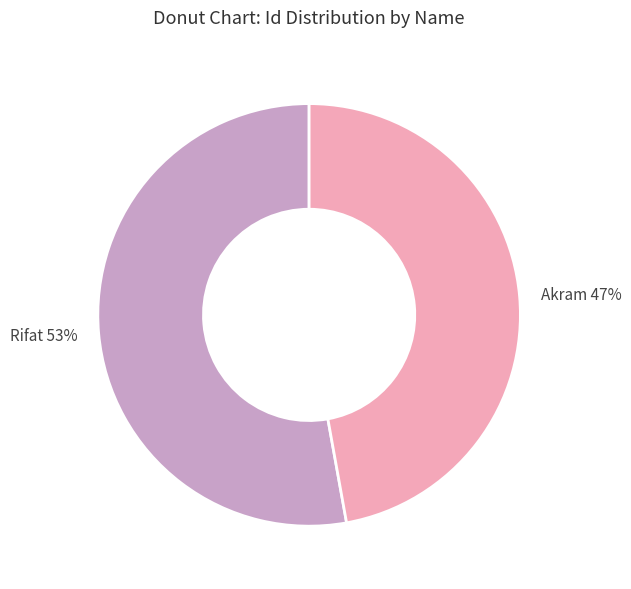

Which slice represents more than half of the pie?

Rifat